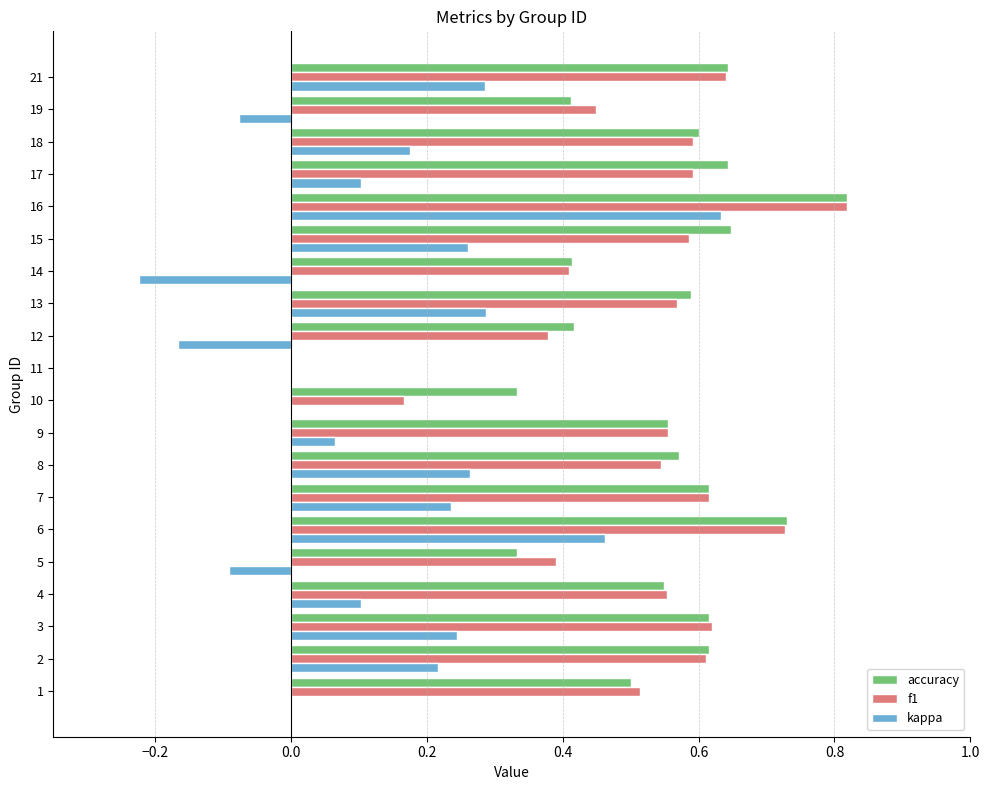

At which label does kappa reach its peak?

16